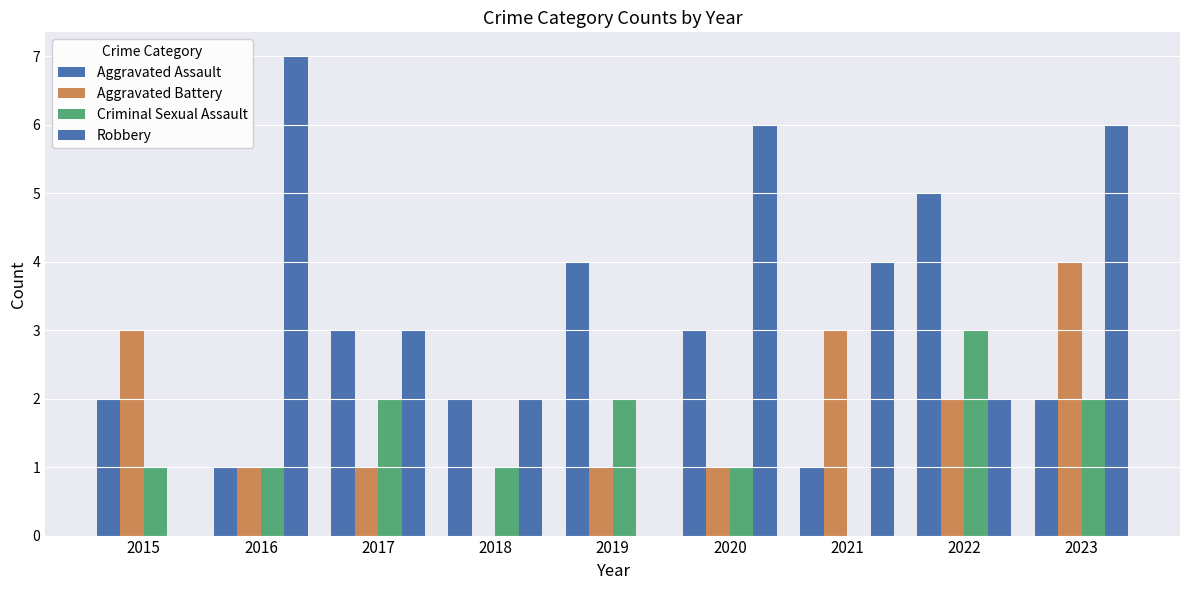

How many series are shown in this chart?

4